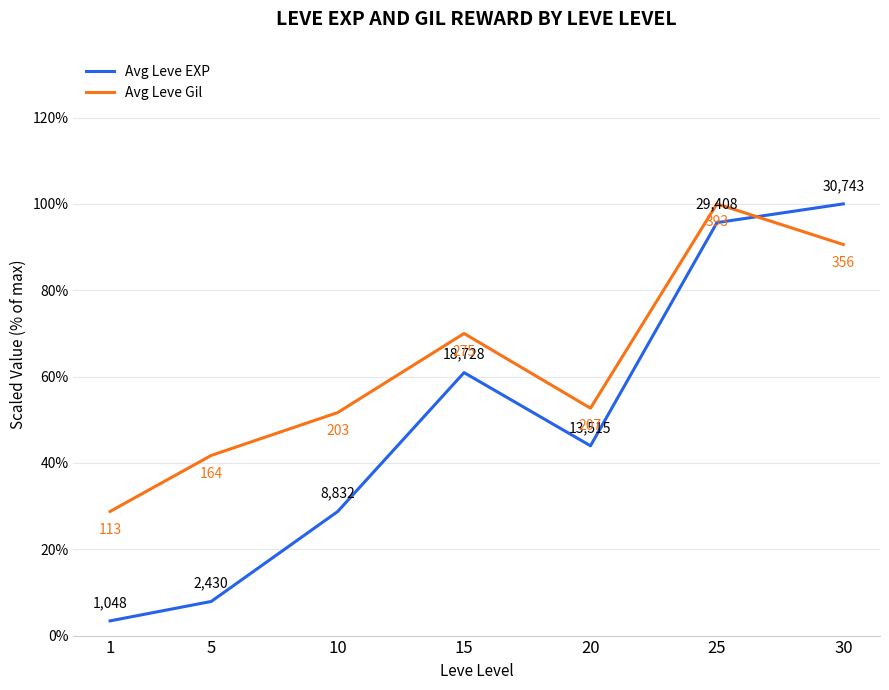

Which series has the largest total across all categories?

Avg Leve Gil